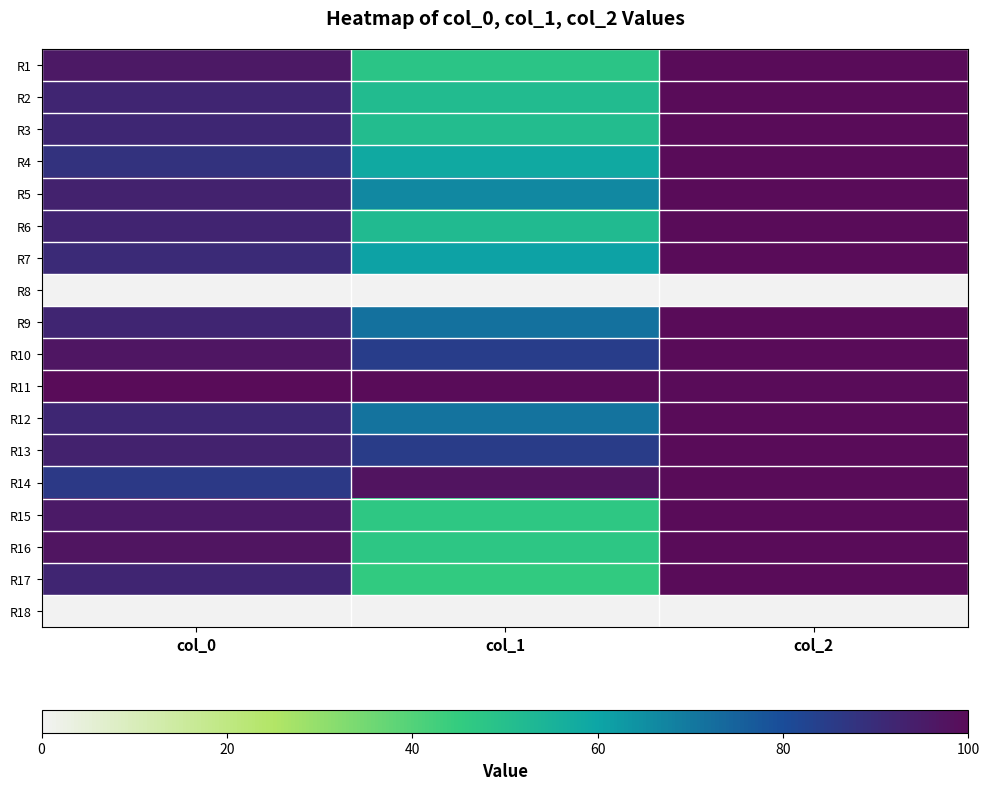

Which series has the largest range (max minus min)?

R17